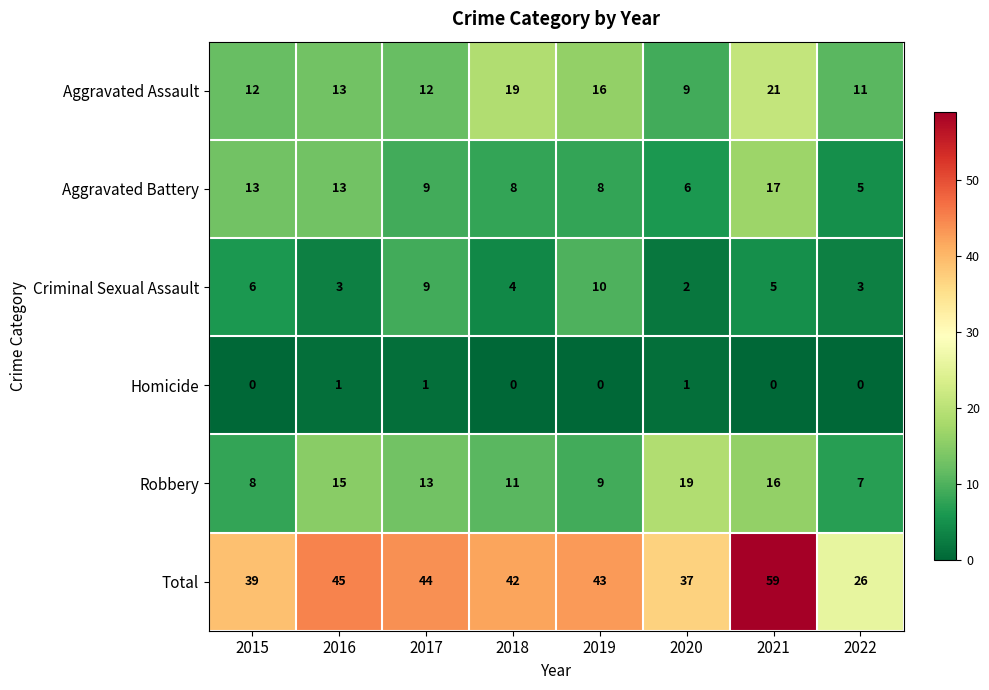

Where is Criminal Sexual Assault nearest to the value 6?

2015